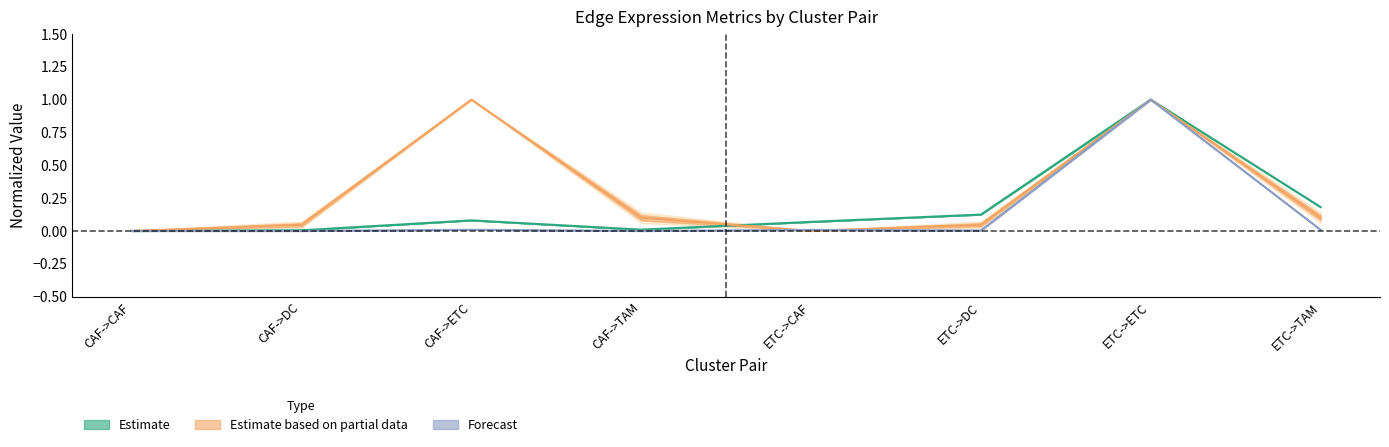

True or false: Edge average expression weight and Receptor detection rate intersect in this chart.

True